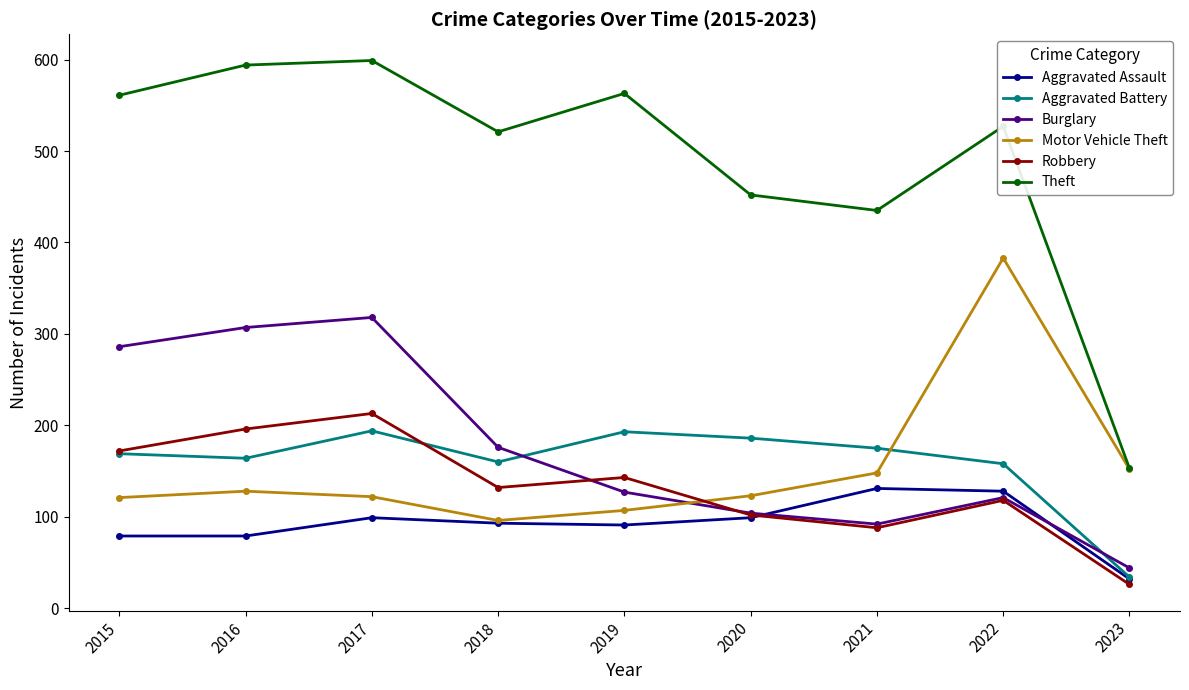

At how many categories does at least one series exceed 249?

8